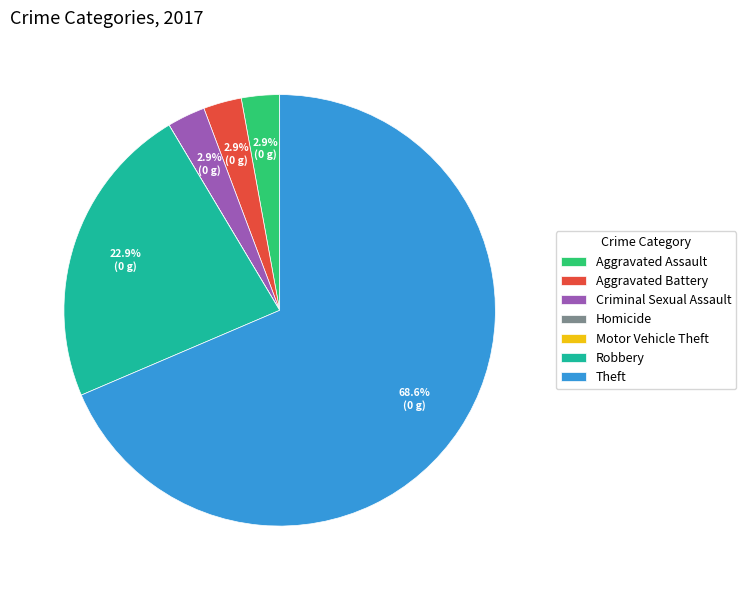

Which category has the biggest portion of the pie?

Theft